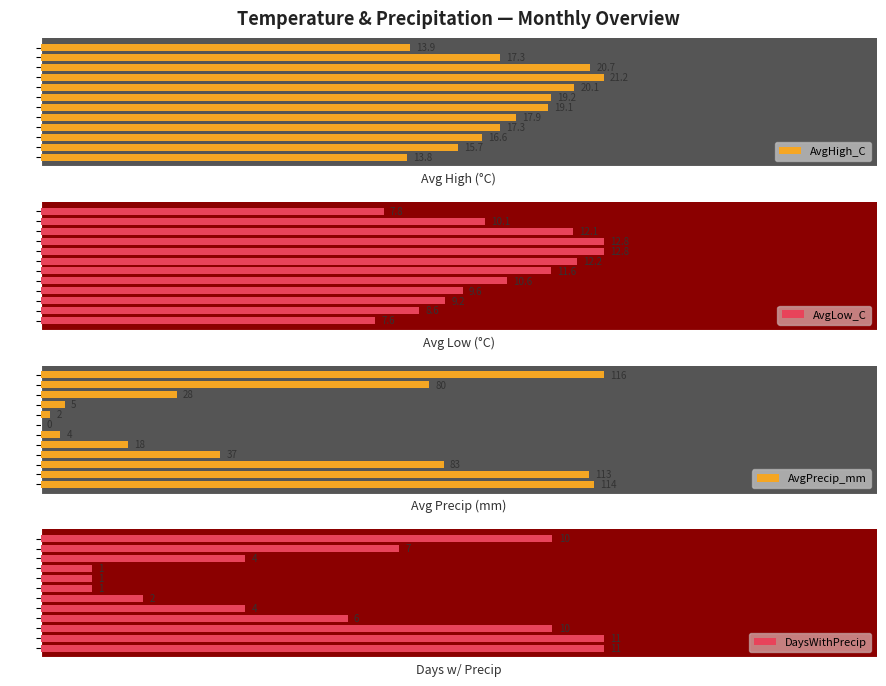

At which category is the sum across all series the highest?

Feb